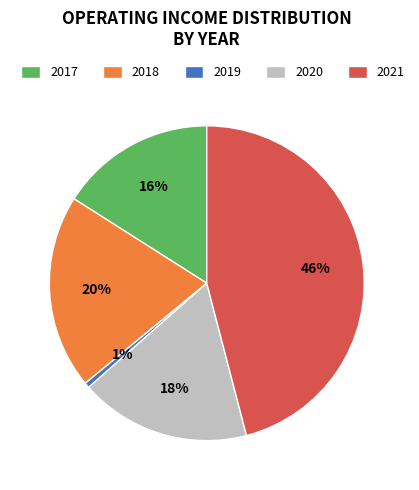

To the nearest percent, what portion does 2021 represent?

46%